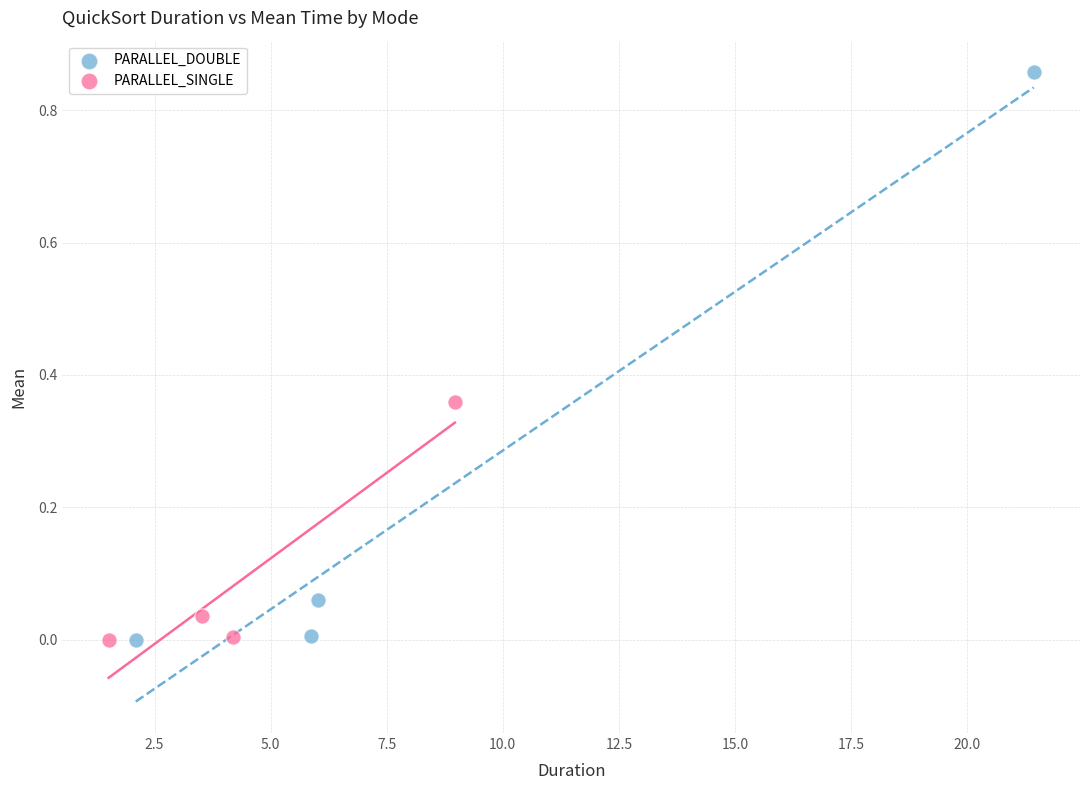

What are all the series names shown in the legend?

PARALLEL_DOUBLE, PARALLEL_SINGLE